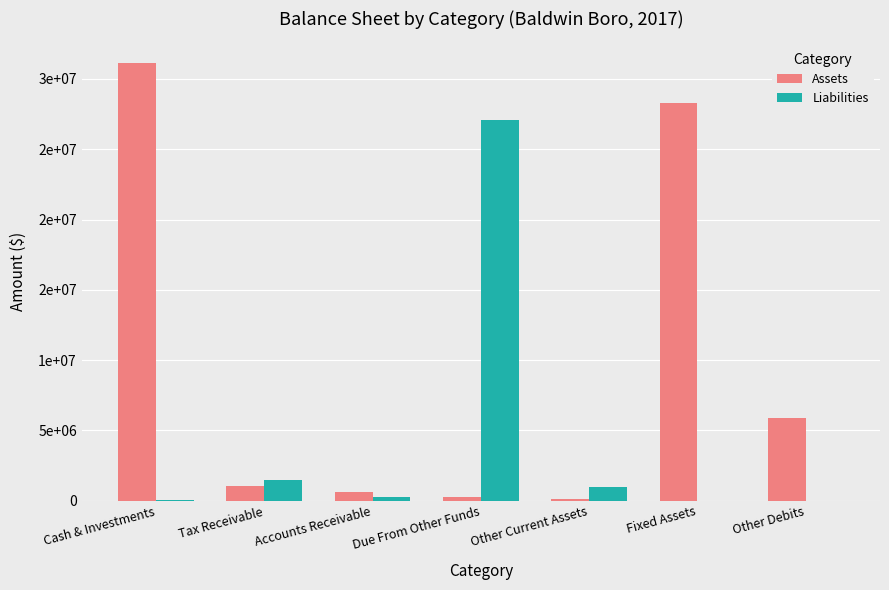

What are all the series names shown in the legend?

Assets, Liabilities